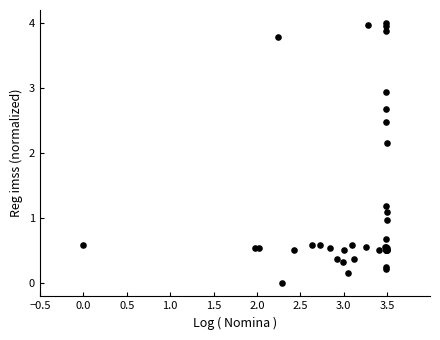

What Y value in the scatter plot is closest to 2?

2.2